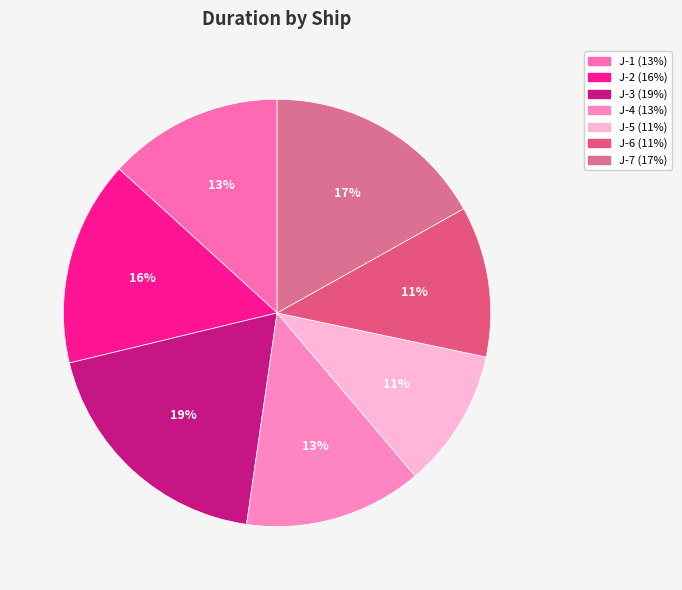

Count the number of slices in the pie.

7